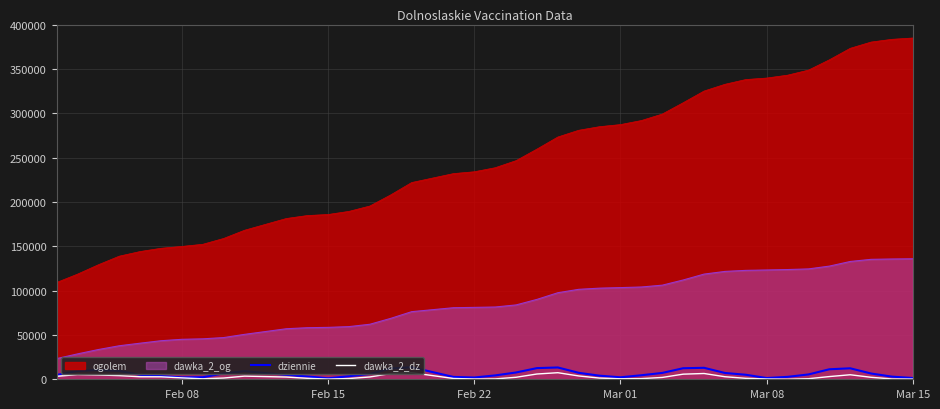

True or false: dawka_2_og and dawka_2_dz cross at least once.

False